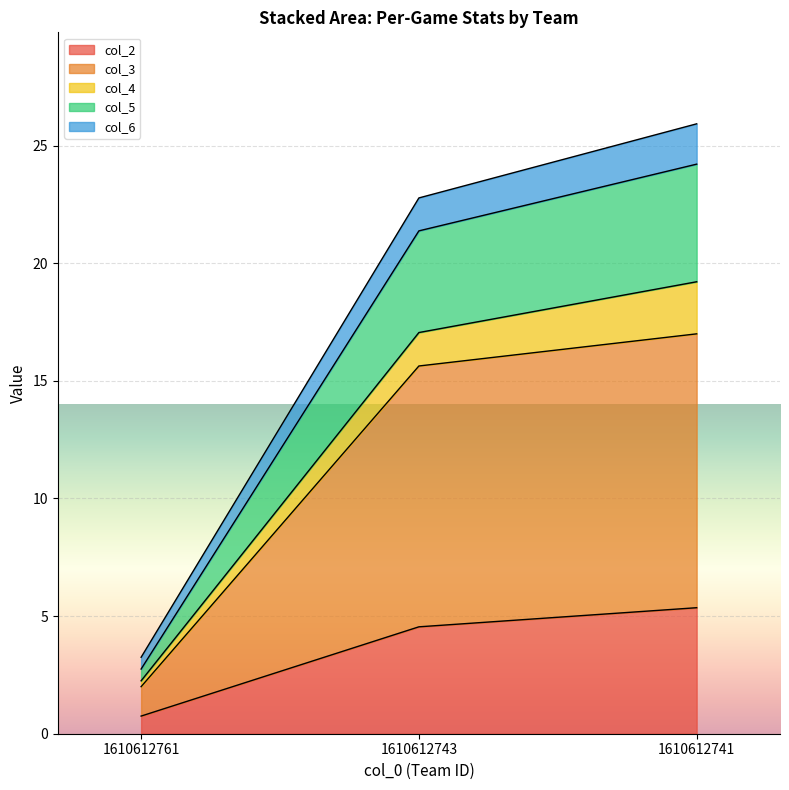

Does the chart display data point markers on the line(s)?

No